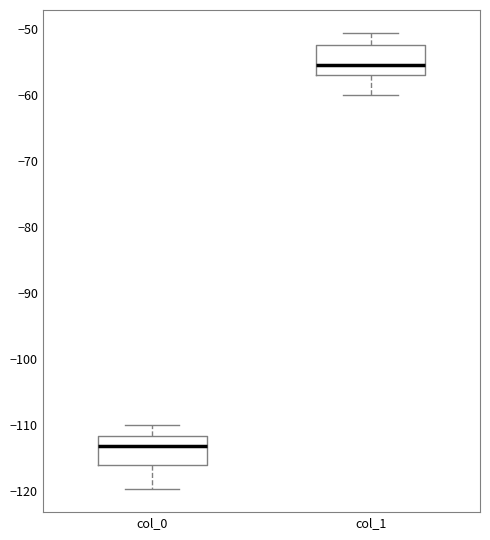

Reading left to right, transcribe this box plot: for each box, give where its median line is, the range the box spans, and where its two whiskers end, as read against the y-axis. The values are not printed on the chart, so give them approximately, as read against the axis.

col_0: median -113, box -116 to -112, whiskers -120 to -110
col_1: median -55, box -57 to -52, whiskers -60 to -51